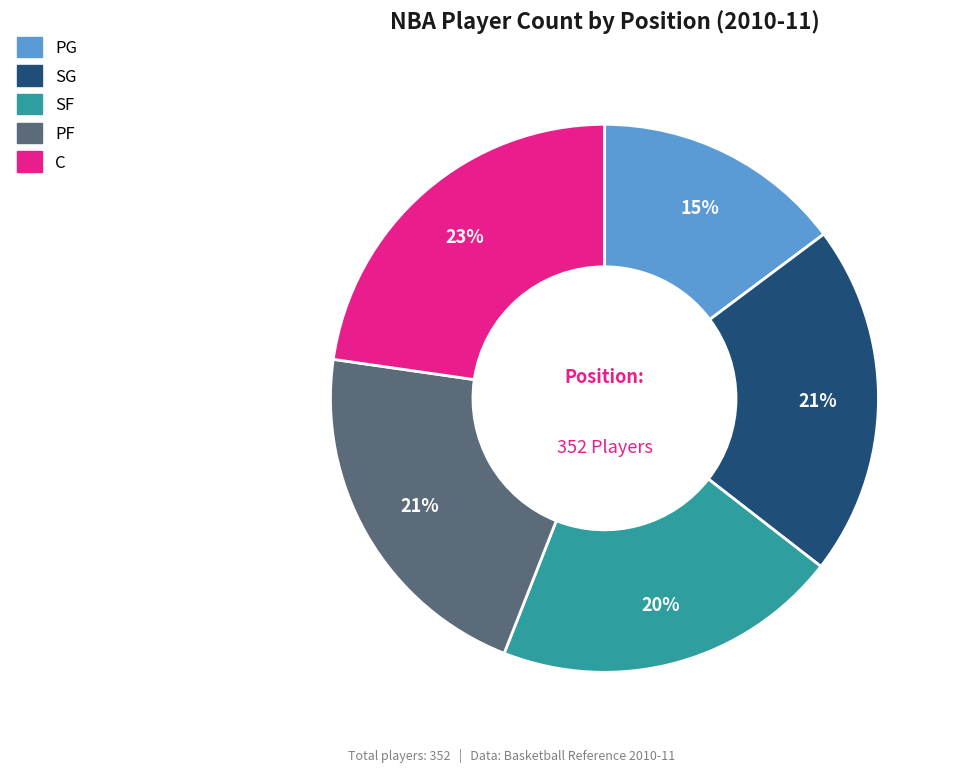

To the nearest percent, what is the average slice percentage?

20%